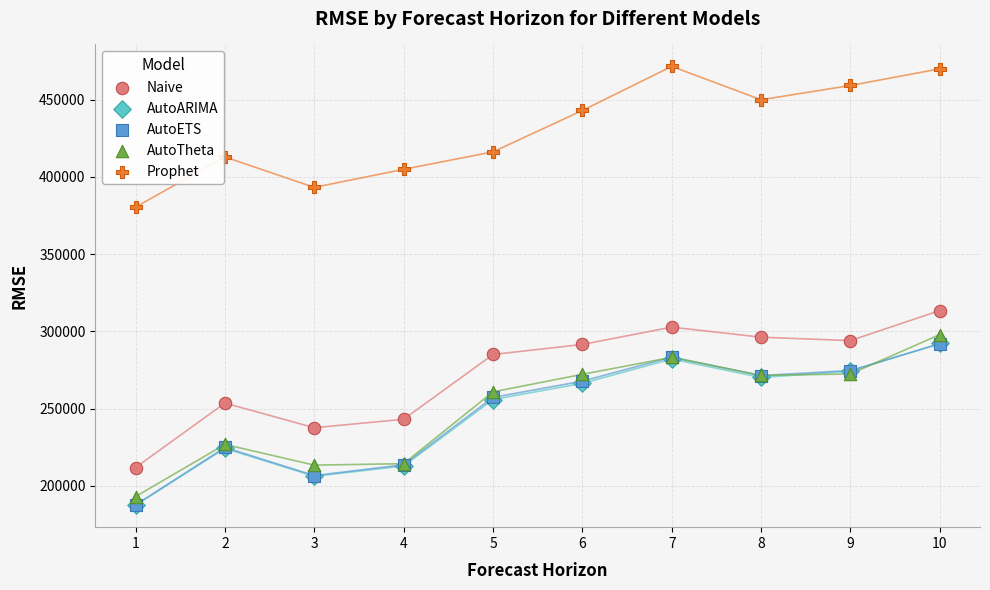

What are all the series names shown in the legend?

Naive, AutoARIMA, AutoETS, AutoTheta, Prophet